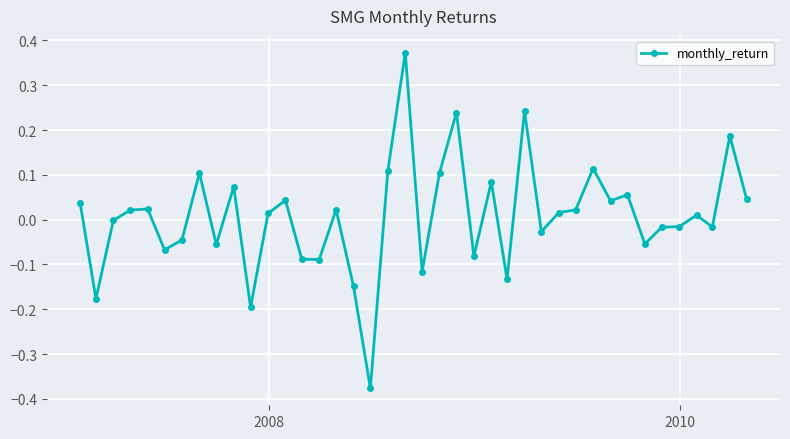

True or false: there are more than 2 points higher than both neighbors.

True